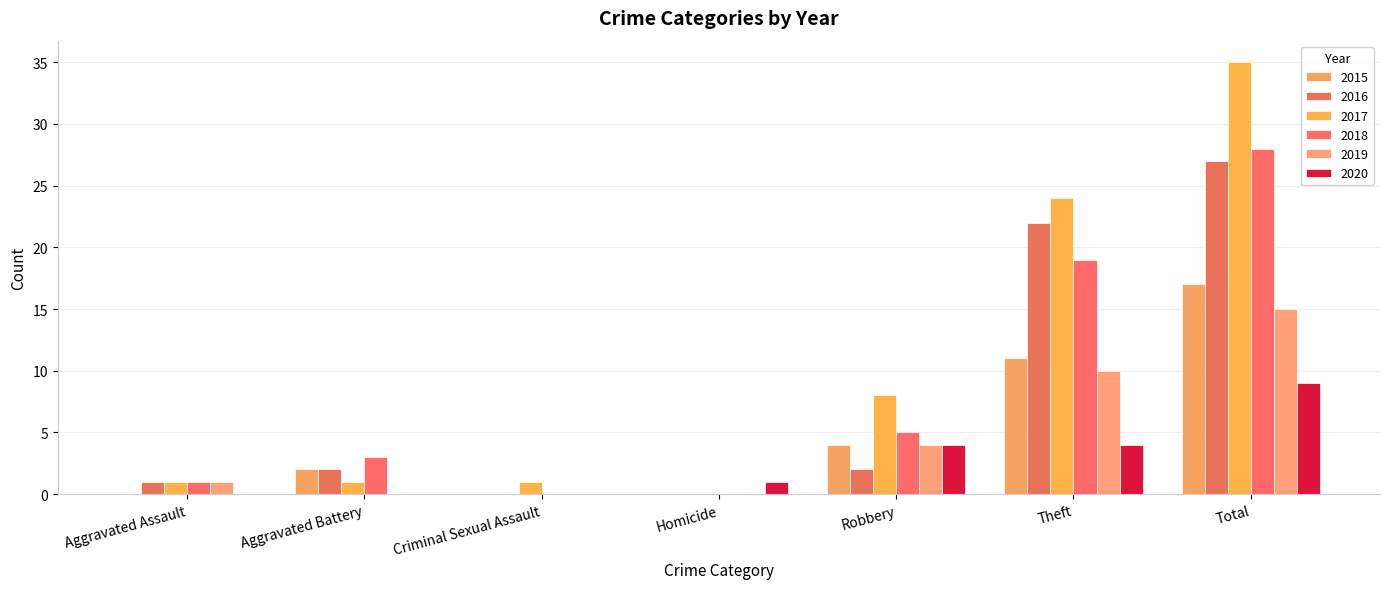

What is the label of the 3rd bar from the left?

Criminal Sexual Assault